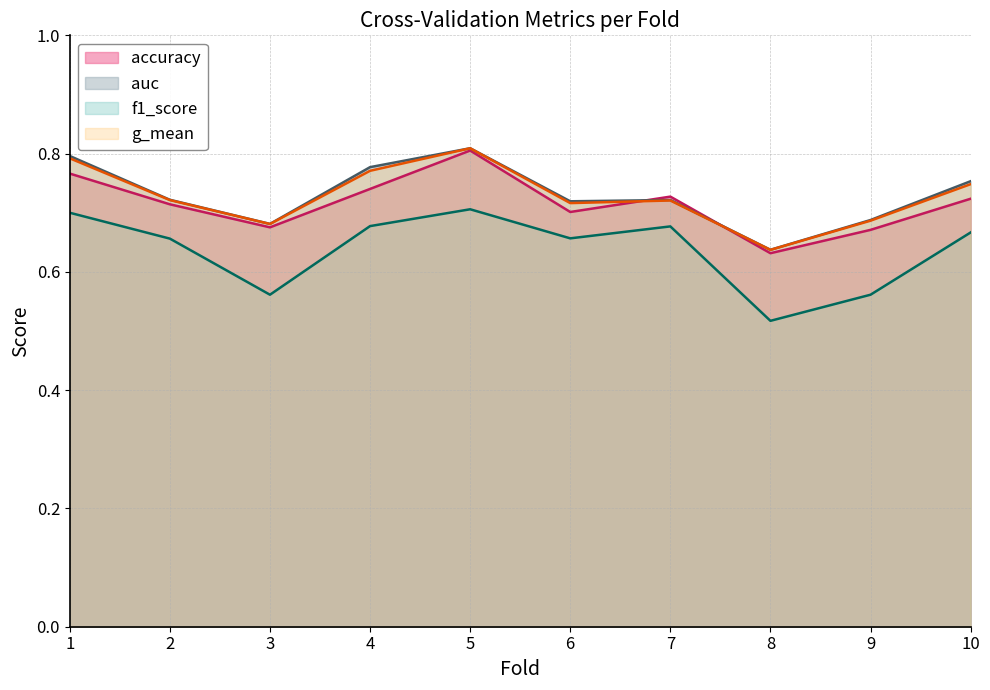

What is the total value across all series at 1?

3.1